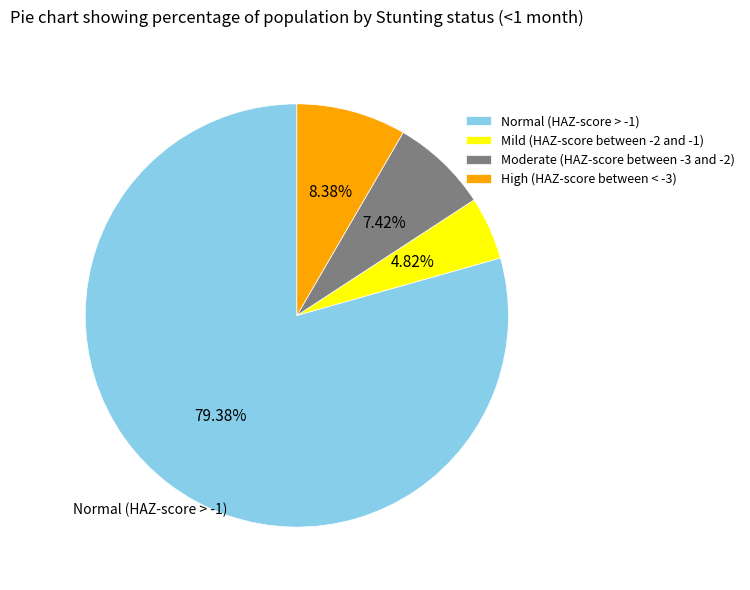

How many slices are in this pie chart?

4